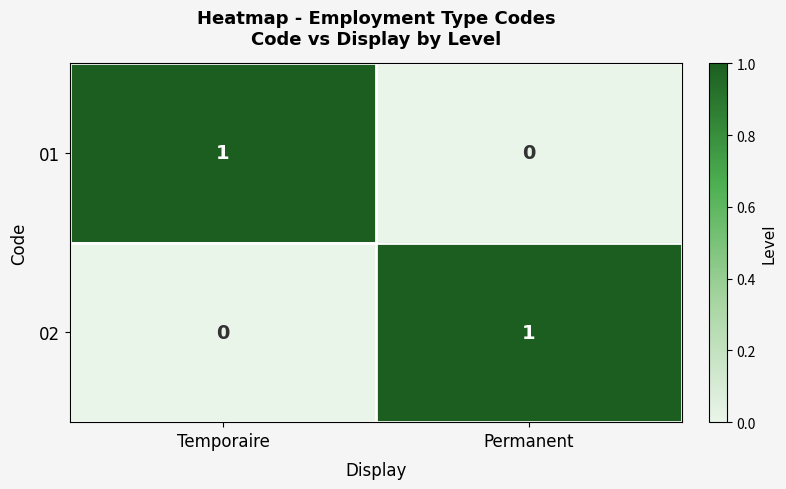

Rank the series at Permanent from highest to lowest value.

02, 01